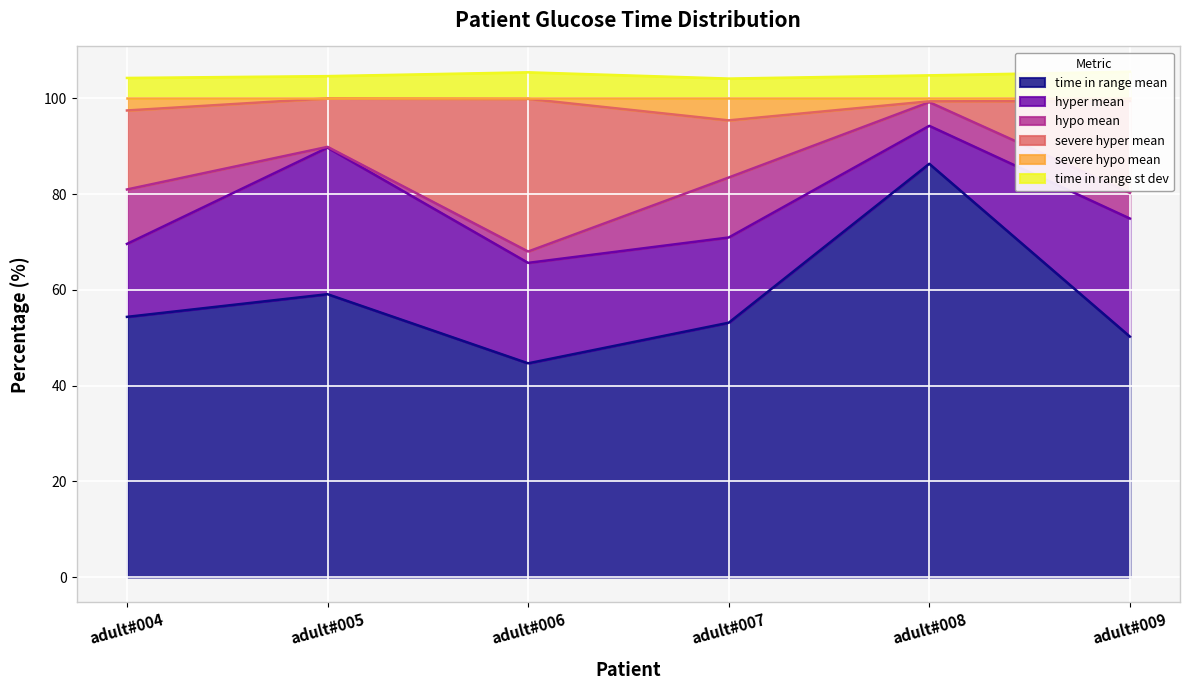

At which label is time in range mean closest to 65?

adult#005